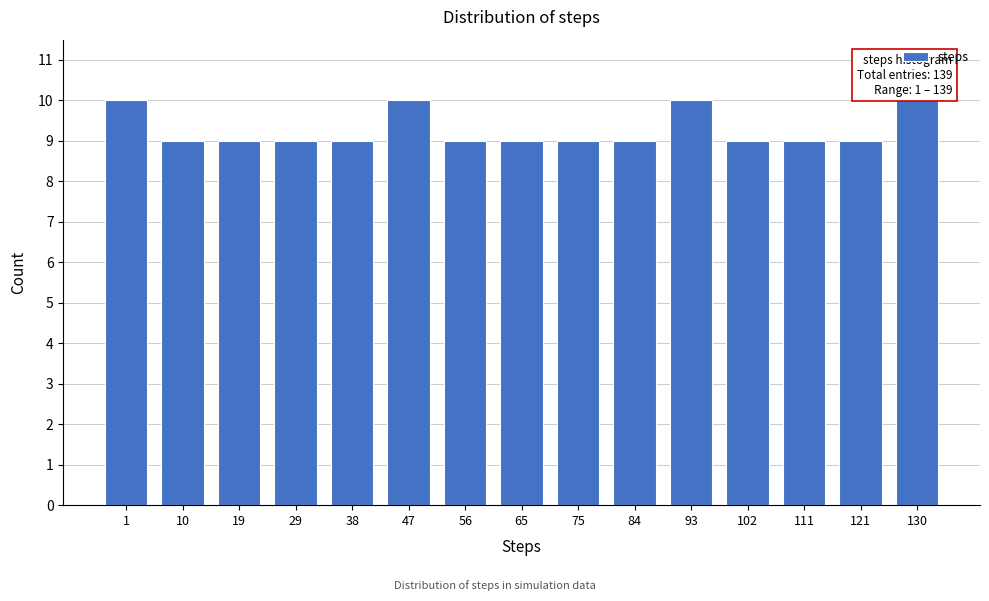

Reading left to right, extract all data points from this chart.

10	9	9	9	9	10	9	9	9	9	10	9	9	9	10